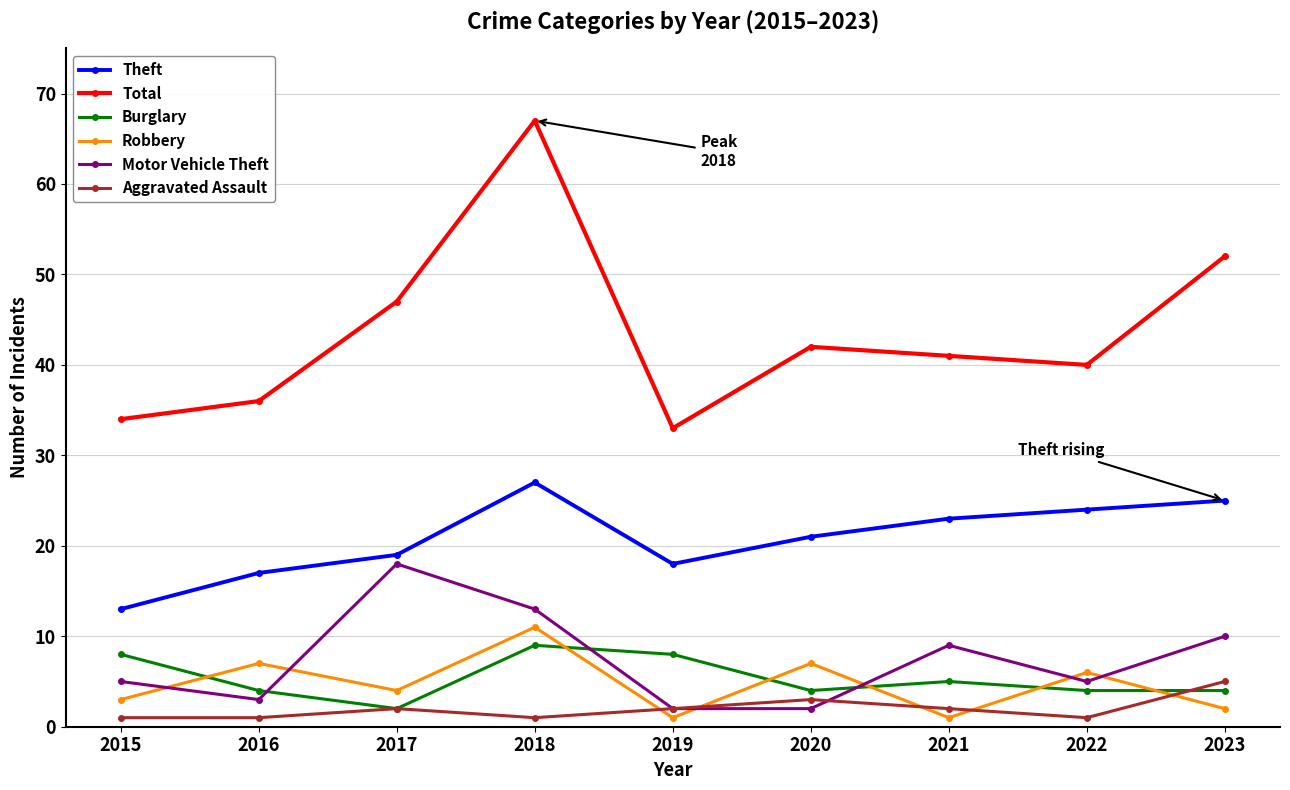

Is the value of Robbery at 2022 greater than the value of Theft at 2023?

No